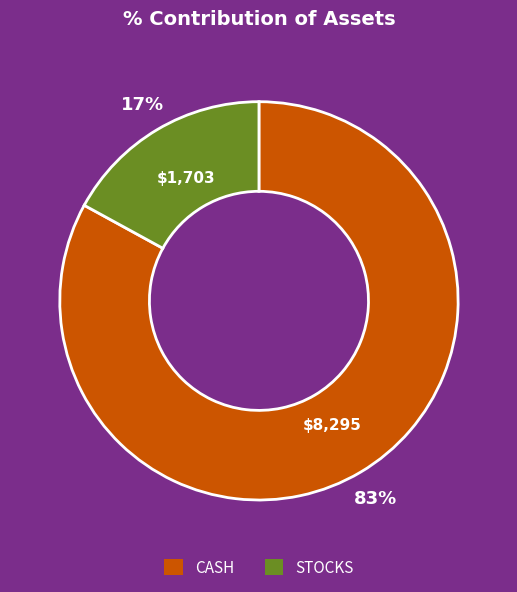

What percentage is the STOCKS slice, to the nearest percent?

17%